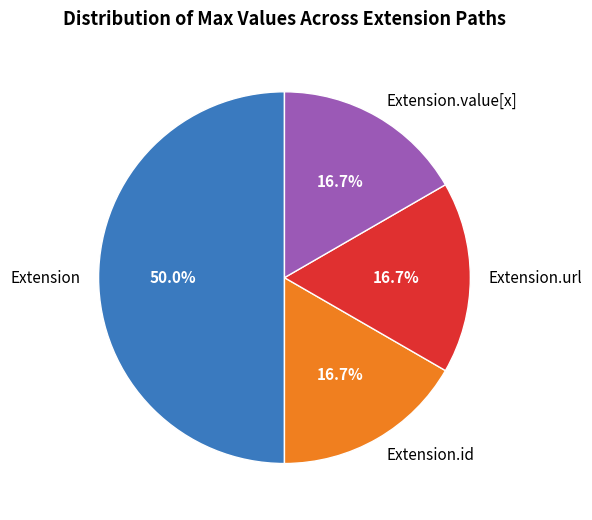

What percentage is NOT represented by Extension.id?

83.3%